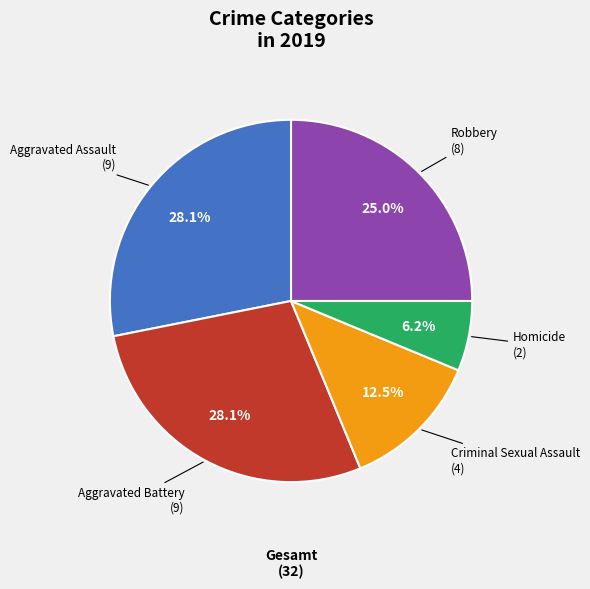

Do Homicide and Criminal Sexual Assault together represent more than half of the pie?

No